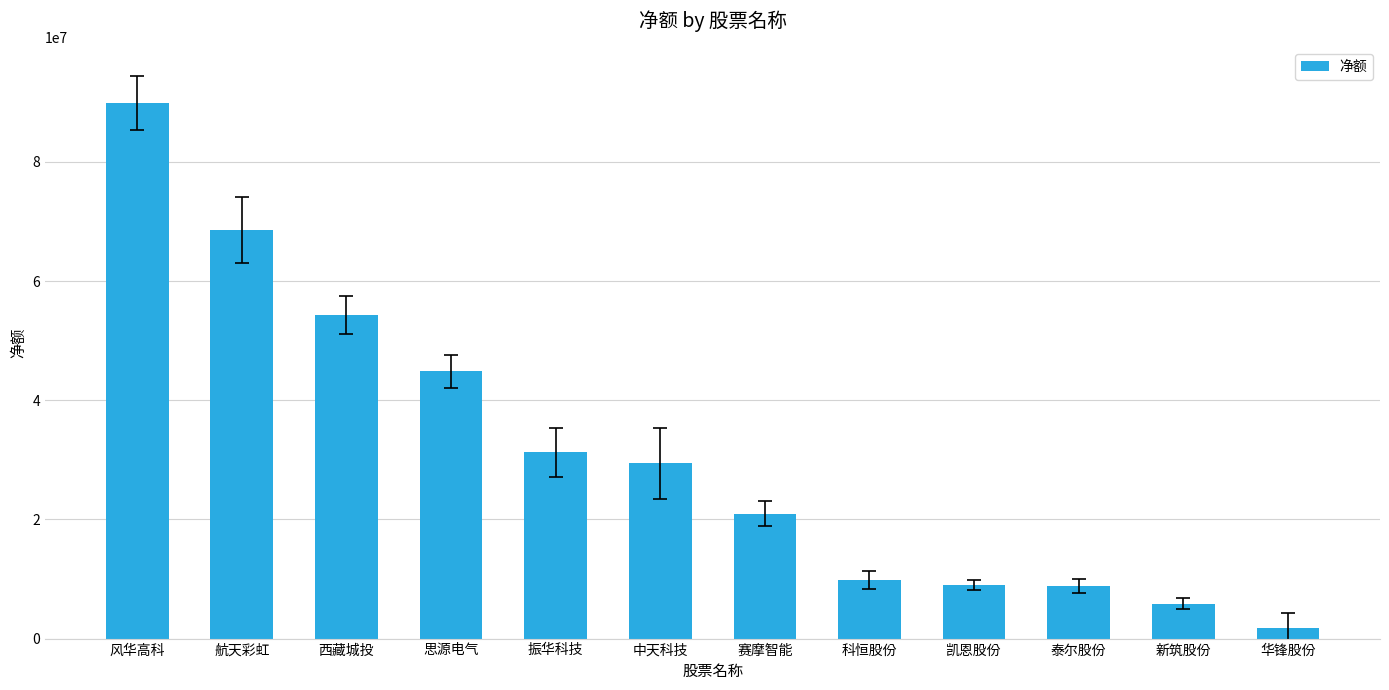

Approximately how many times larger is the value at 风华高科 compared to 华锋股份?

51.3